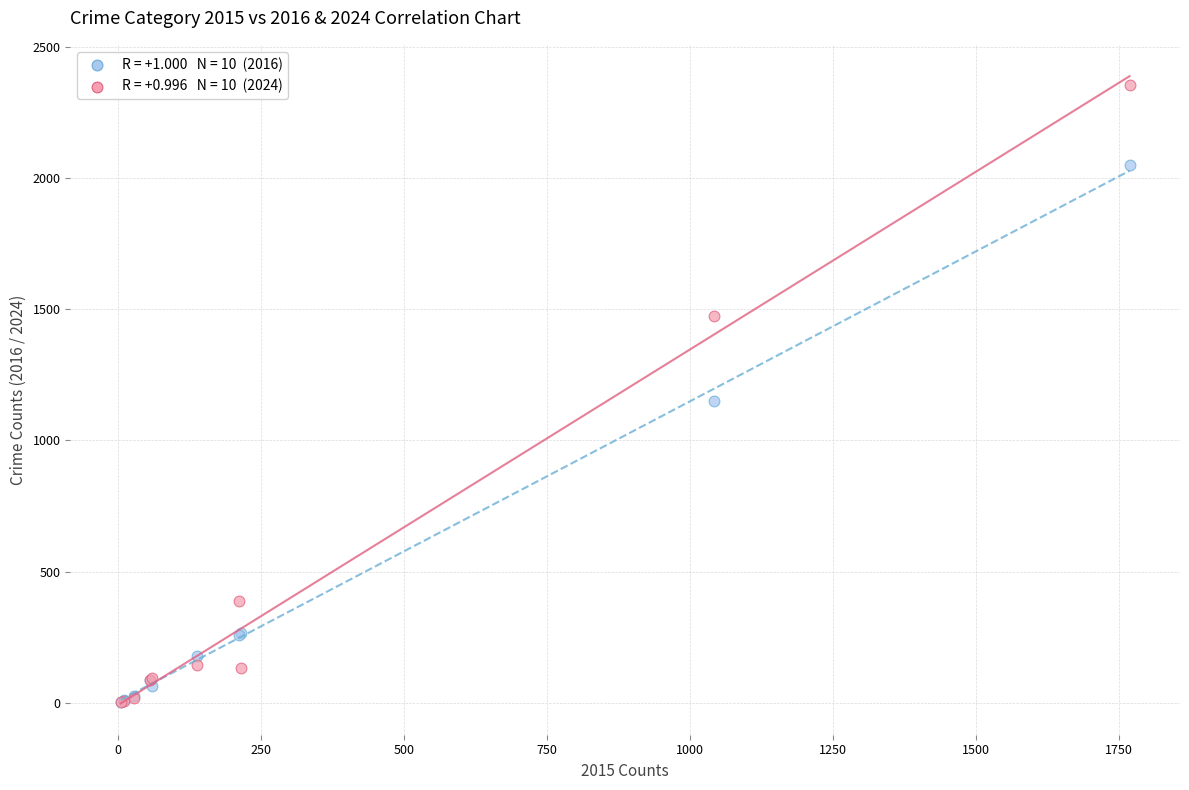

Across all series, what Y value is closest to 1178?

1151